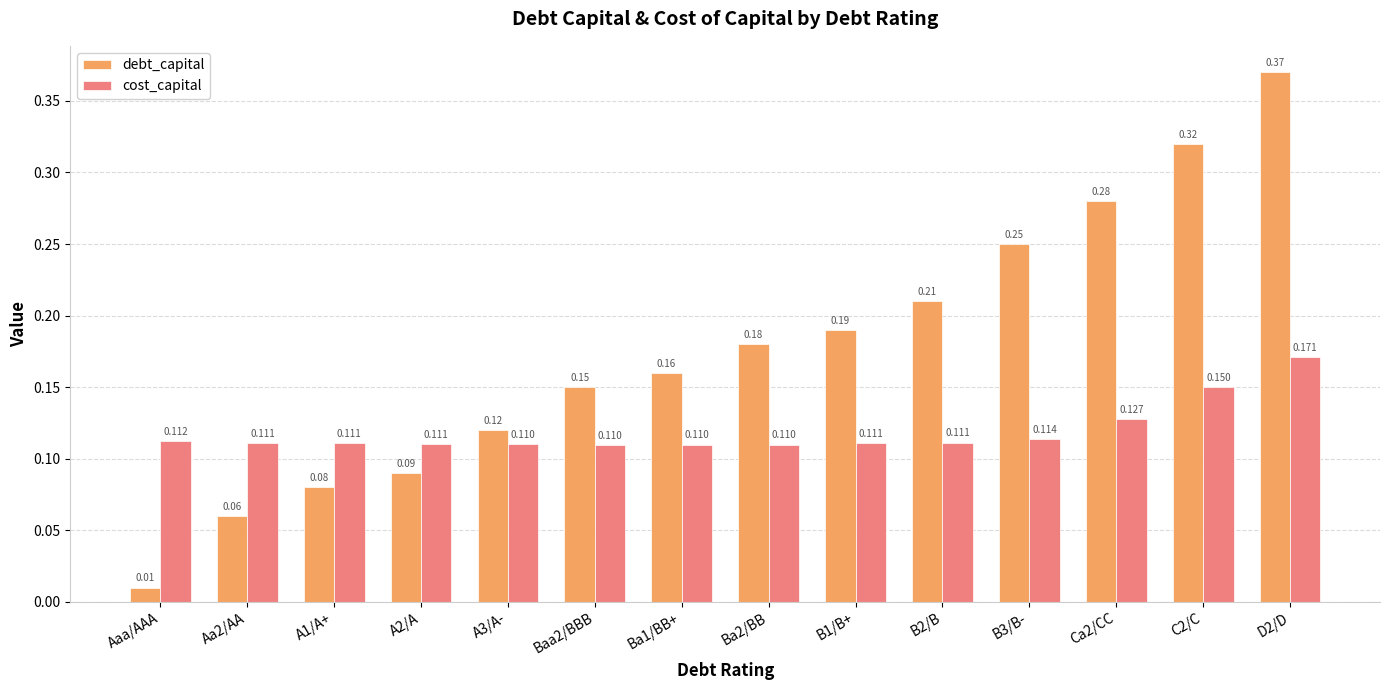

Is the value of debt_capital at Aa2/AA greater than the value of cost_capital at A3/A-?

No